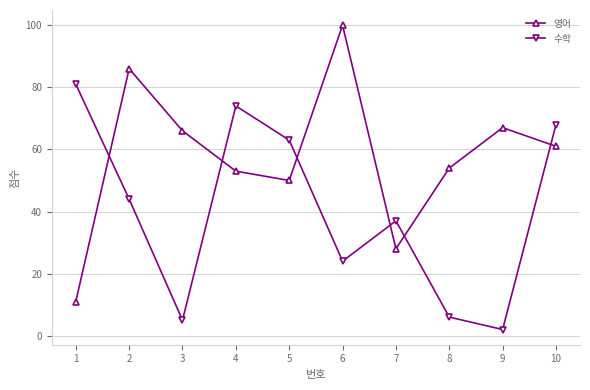

The 수학 series shows 37 at 7. True or false?

True